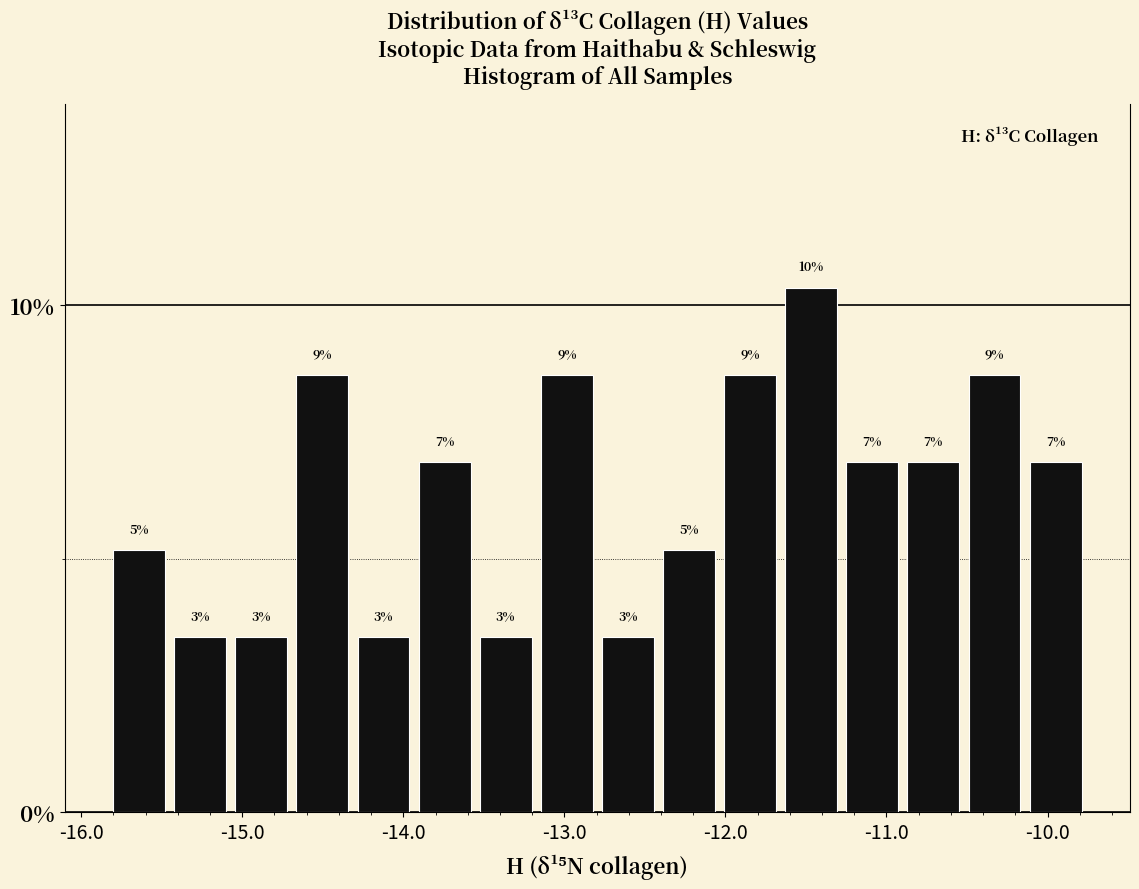

Around what value on the x-axis is the tallest bar? Give the approximate position of its centre, as read against the axis.

-11.5